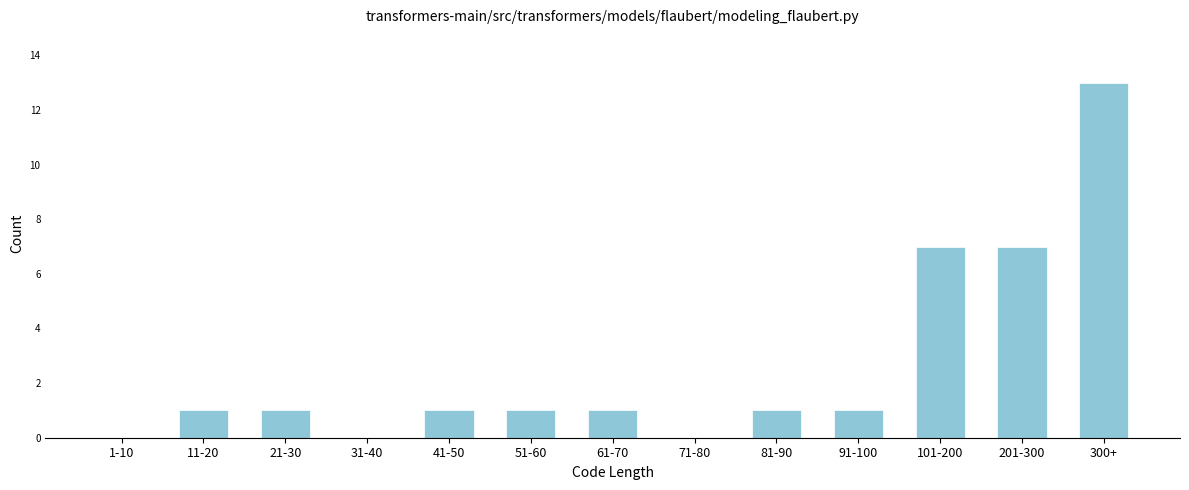

Reading right to left, list all the values displayed in this chart.

300+=13	201-300=7	101-200=7	91-100=1	81-90=1	71-80=0	61-70=1	51-60=1	41-50=1	31-40=0	21-30=1	11-20=1	1-10=0